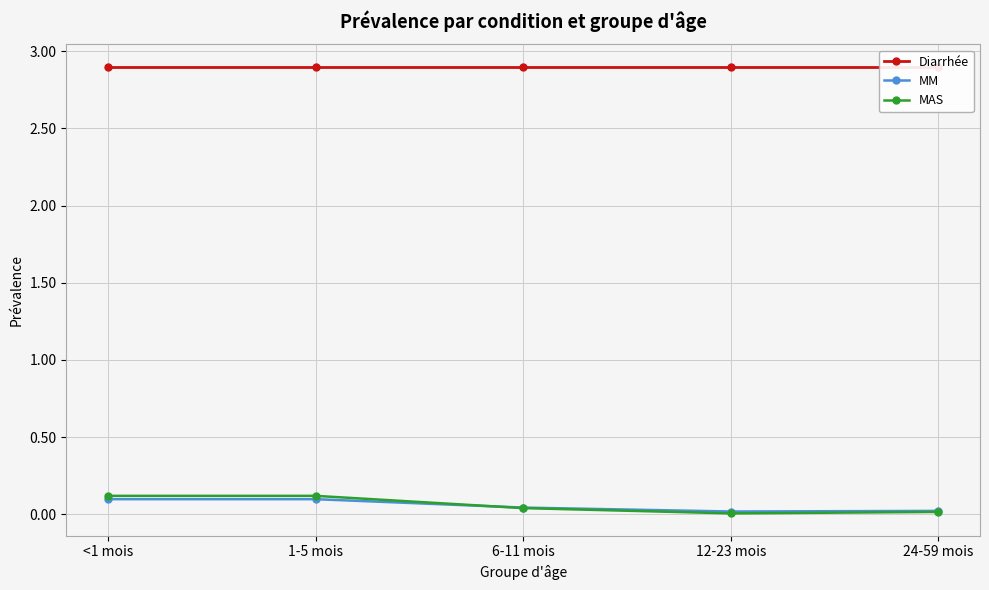

How many lines are shown in the chart?

3